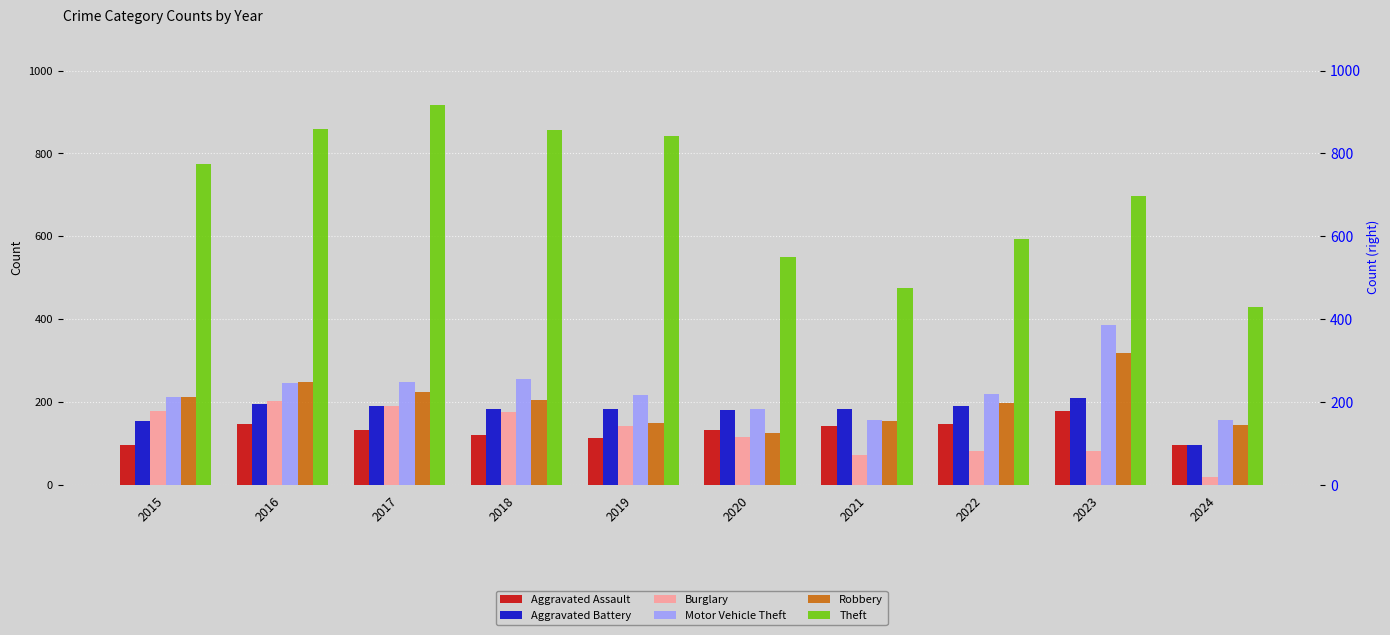

The Aggravated Assault series shows 184 at 2018. True or false?

False